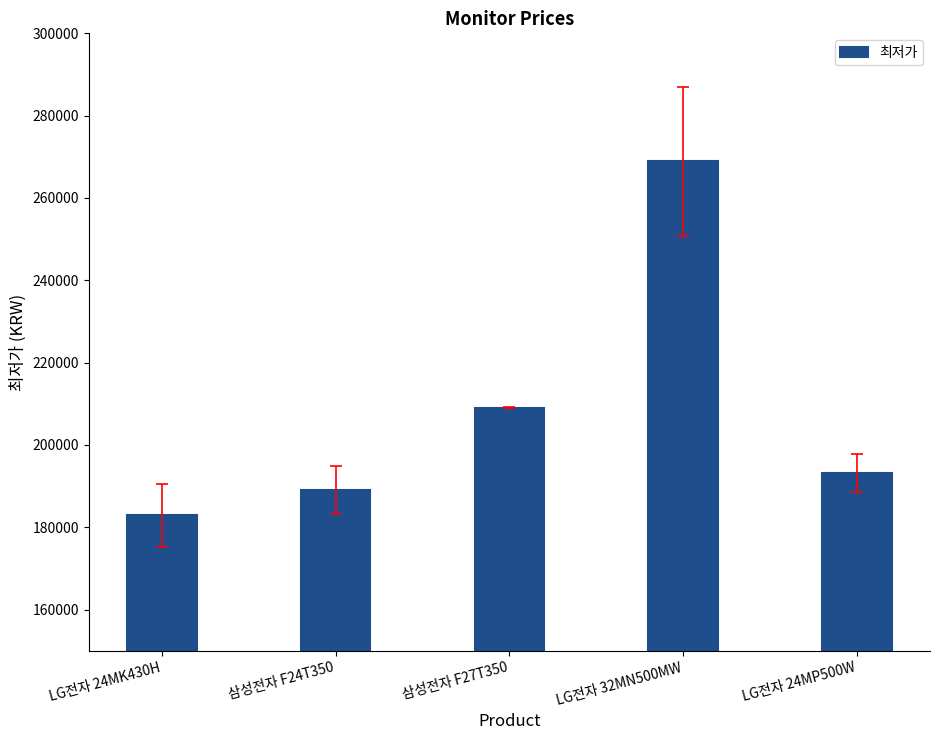

Reading left to right, list all the values displayed in this chart.

182900	189000	209000	268900	193280